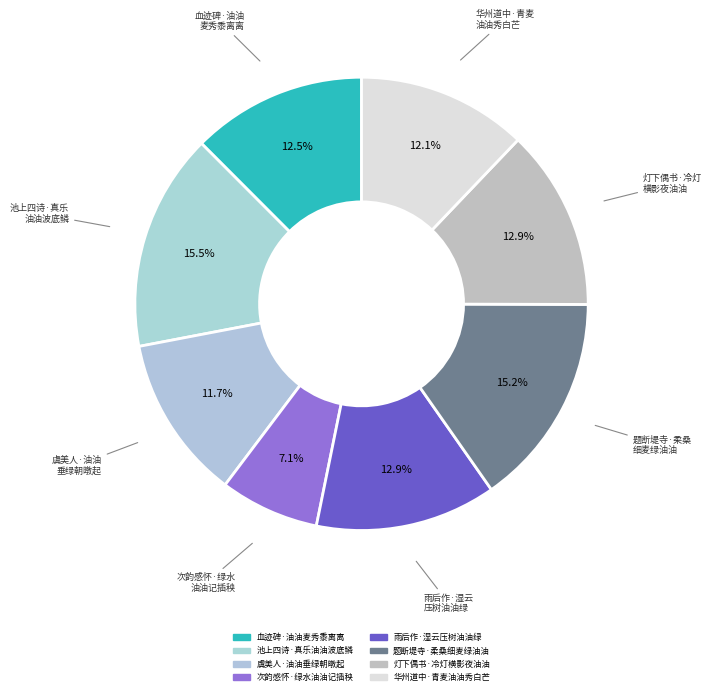

To the nearest percent, what is the combined percentage of 池上四诗·真乐油油波底鳞 and 华州道中·青麦油油秀白芒?

28%